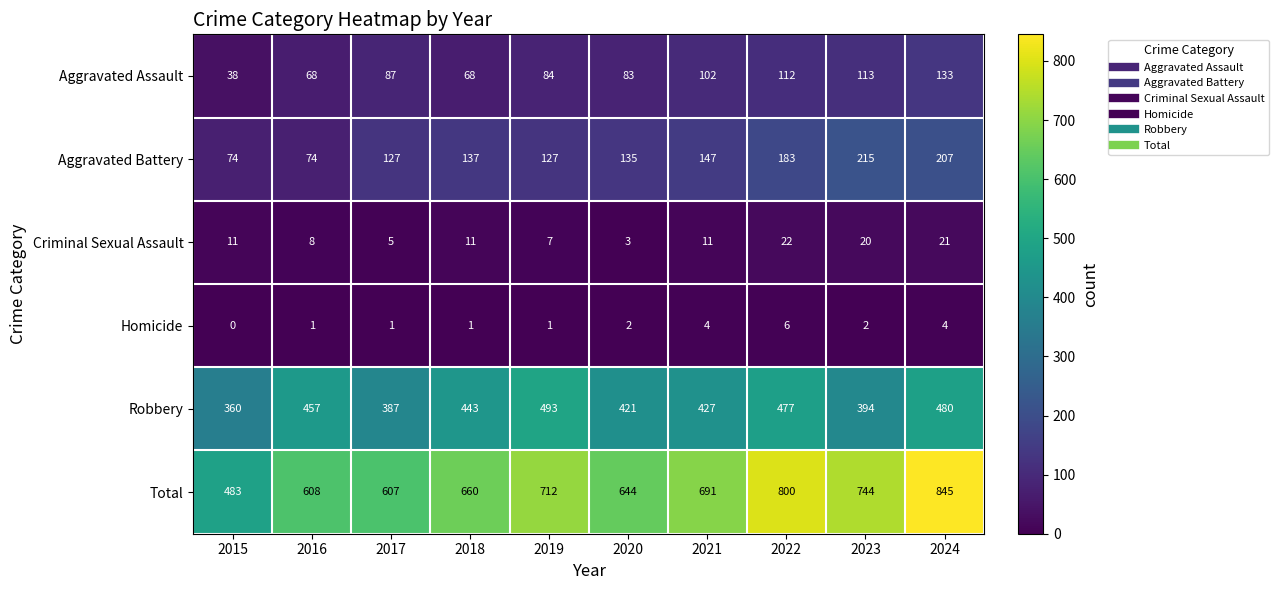

Which label corresponds to the smallest value in the chart?

2015